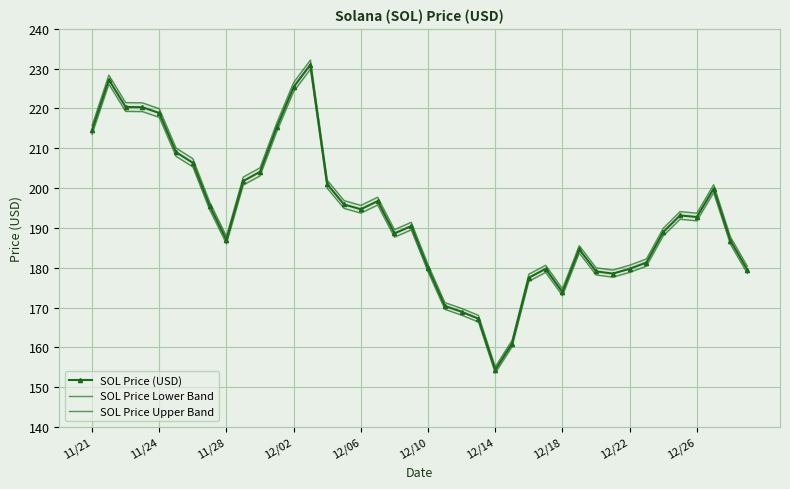

At 33, list the series in order from smallest to largest.

SOL Price Lower Band, SOL Price (USD), SOL Price Upper Band